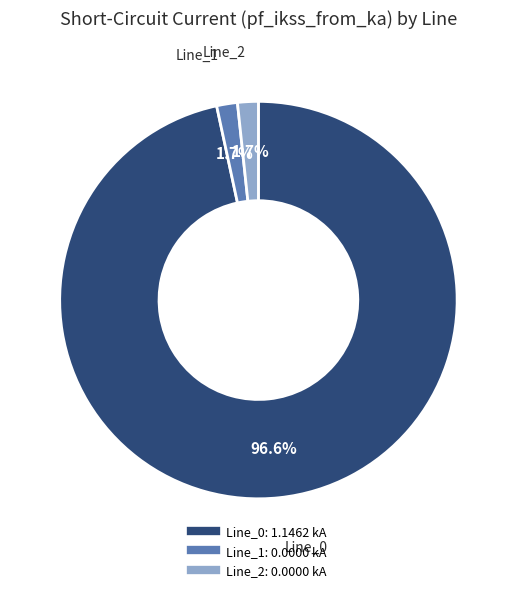

To the nearest percent, what is the average slice percentage?

33%